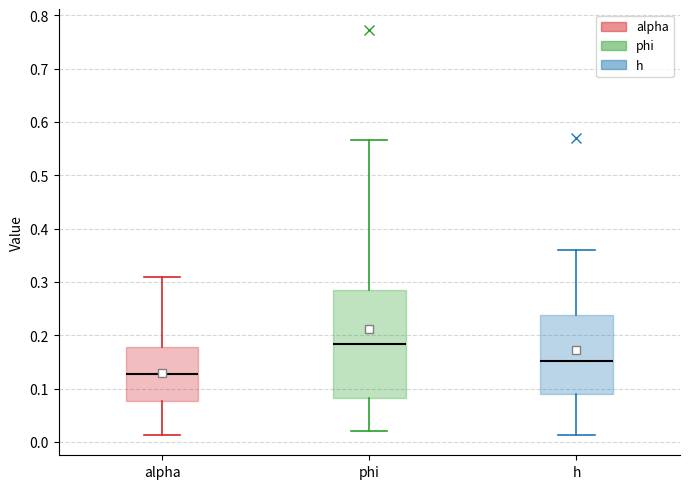

Which box has the highest median line?

phi